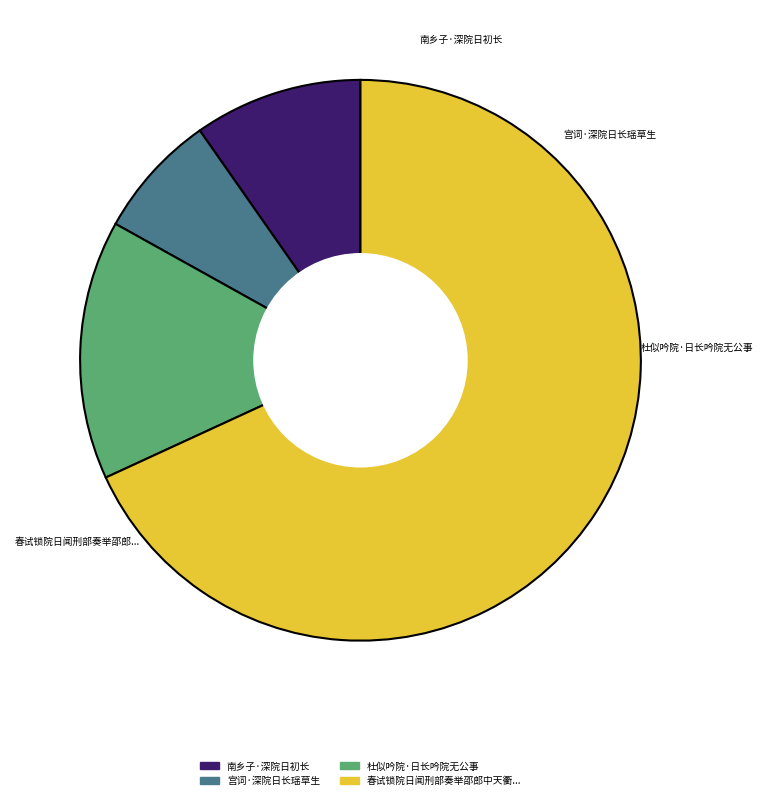

To the nearest percent, what is the combined percentage of 南乡子·深院日初长 and 春试锁院日闻刑部奏举邵郎中天衢任方面众许作诗送行已而得福建按察副使?

78%